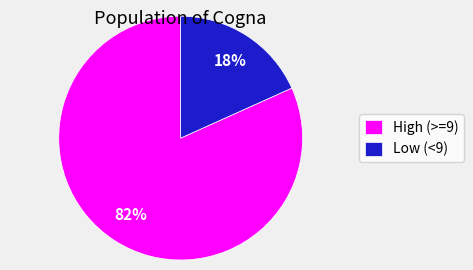

How many segments does this pie chart have?

2